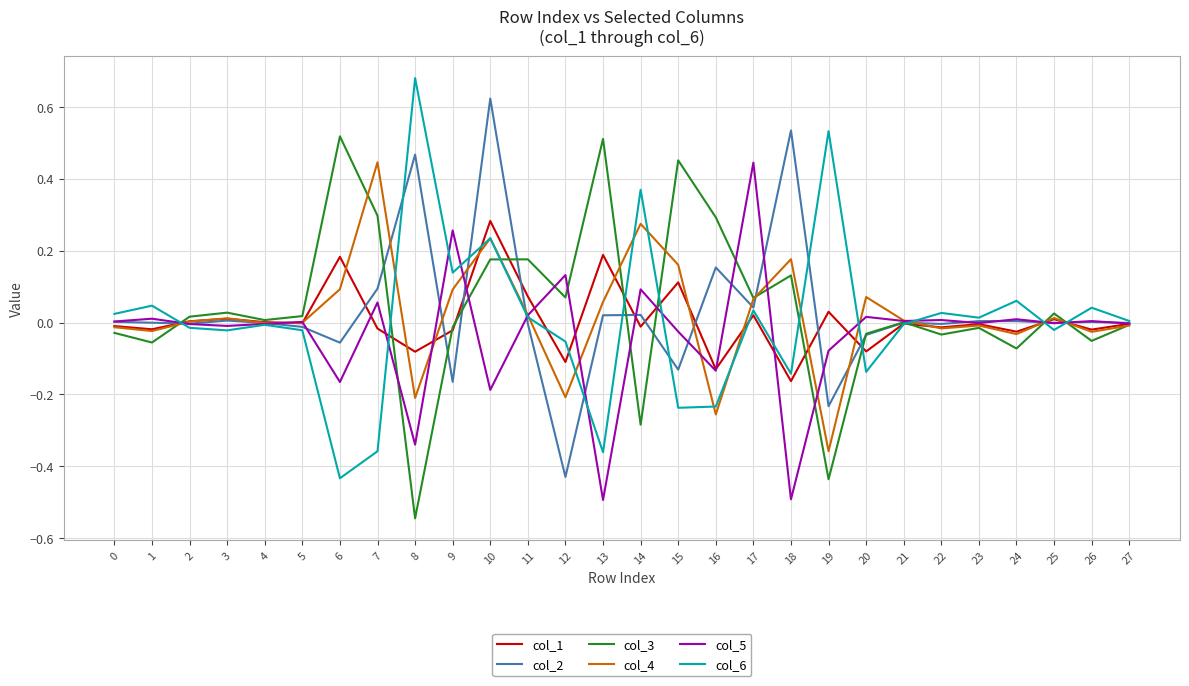

Is it true that col_5 equals -0.1 at 19?

True